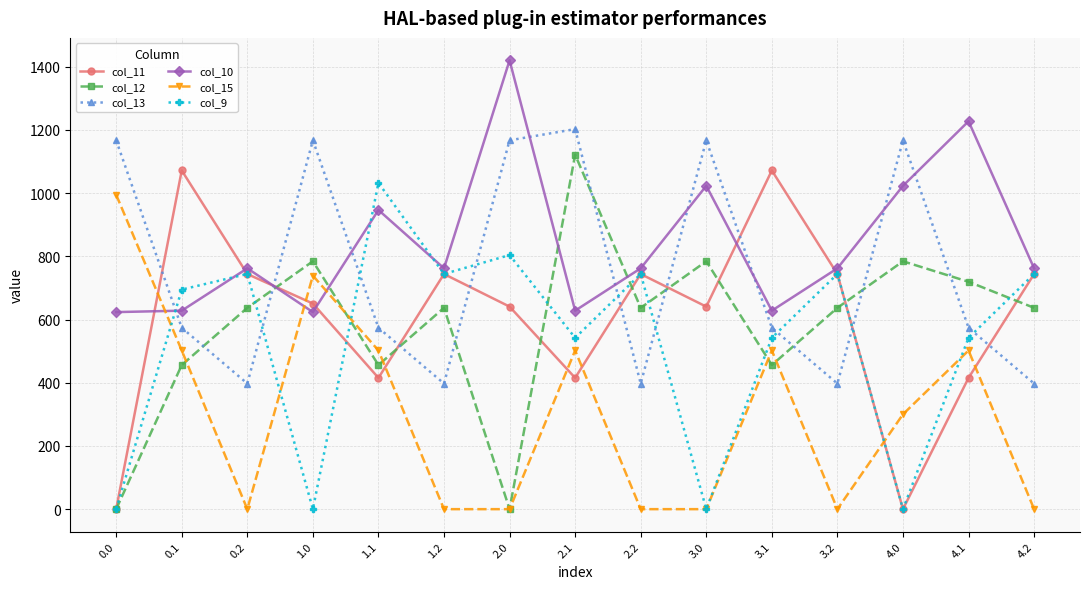

How many lines are shown in the chart?

6